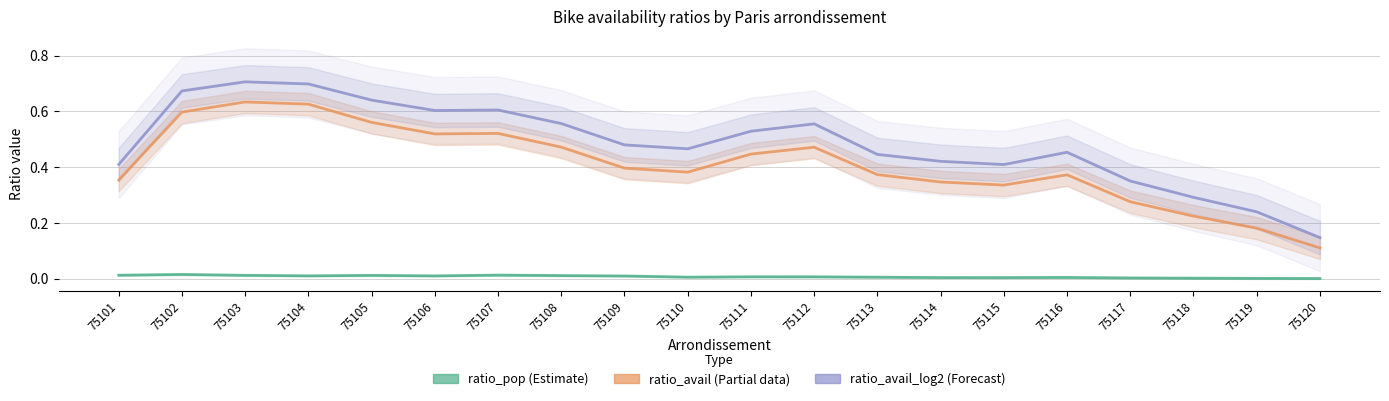

What is the difference between the highest and lowest values at 75103?

0.7